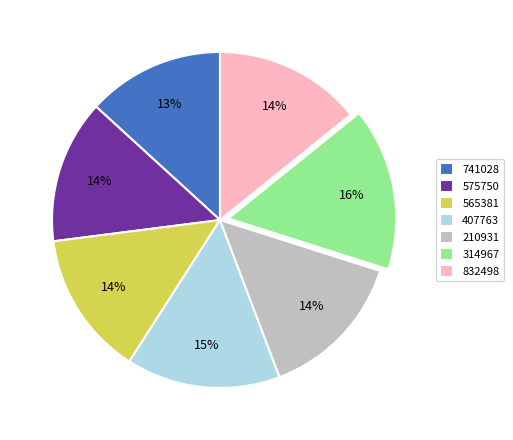

How many slices are in this pie chart?

7